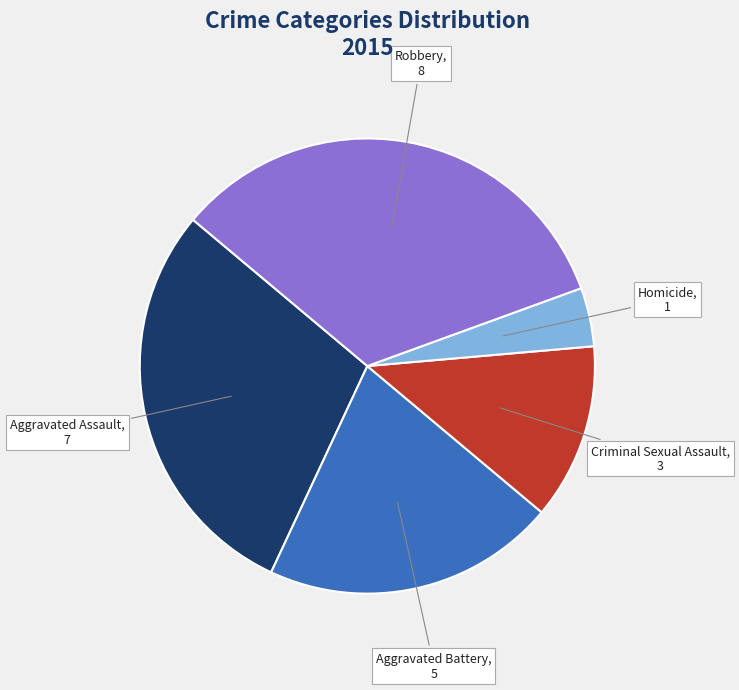

How many slices are in this pie chart?

5